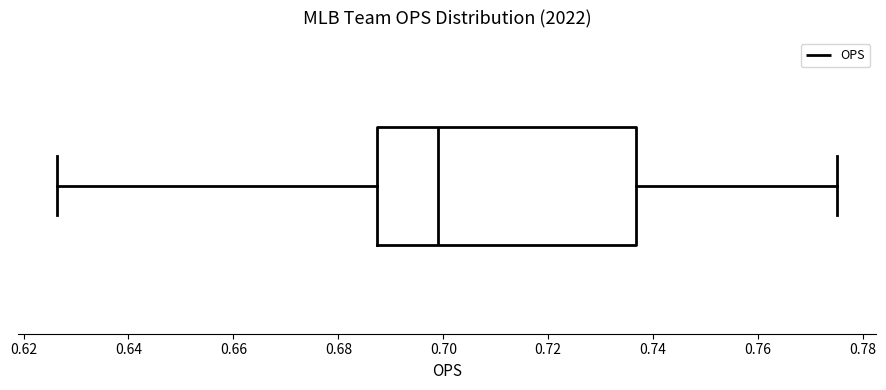

Transcribe this box plot: give where the median line is, the range the box spans, and where the two whiskers end, as read against the x-axis. The values are not printed on the chart, so give them approximately, as read against the axis.

median 0.700, box 0.688 to 0.736, whiskers 0.626 to 0.776